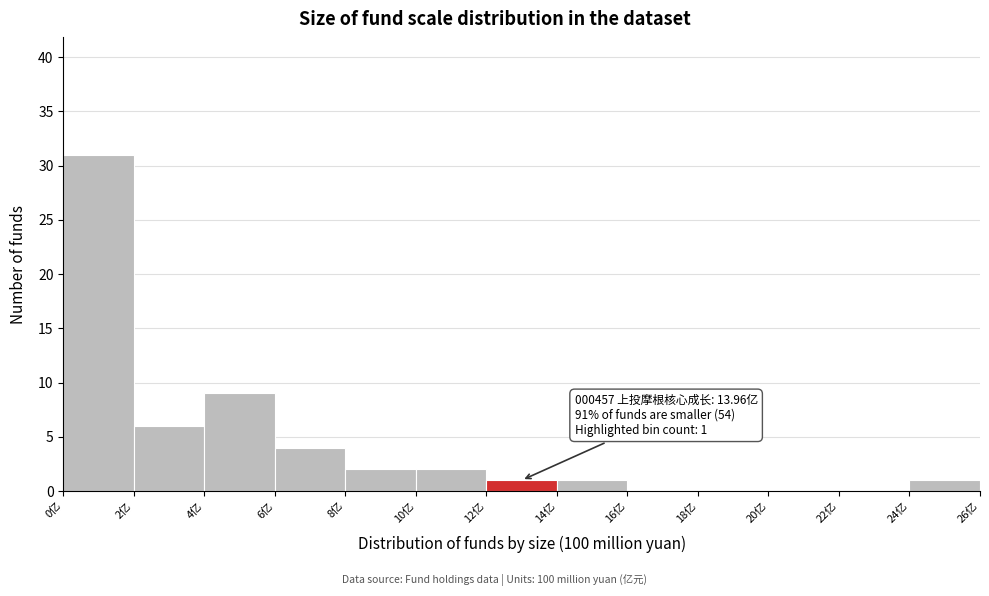

Which range on the x-axis has the tallest bar?

0 to 2